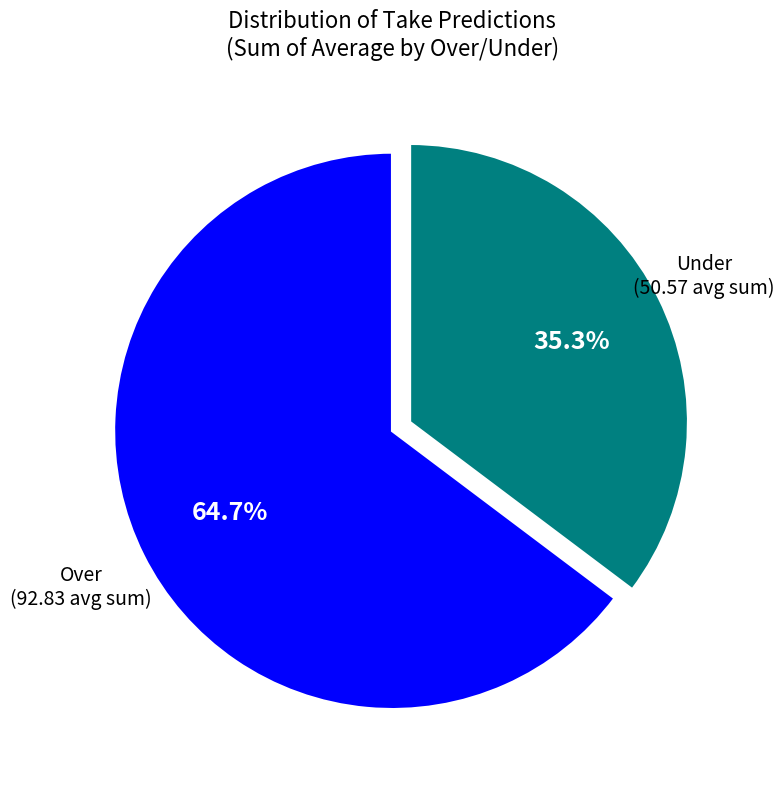

Is there a majority slice in this chart?

Yes